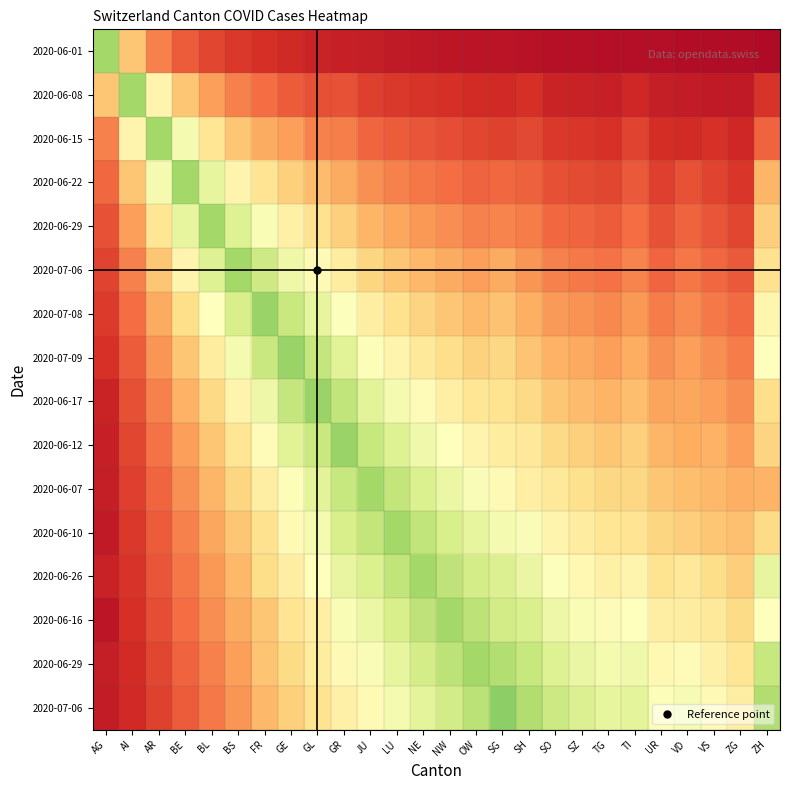

How many data points does each series have?

26